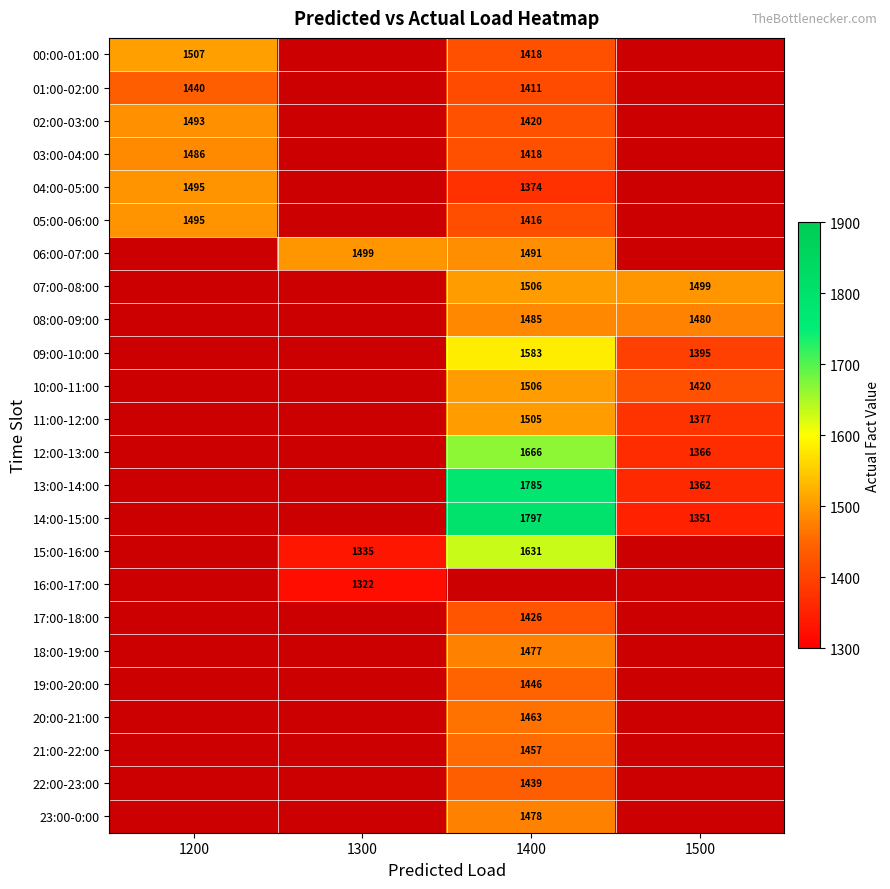

Between 1400 and 1200, which is larger?

1200